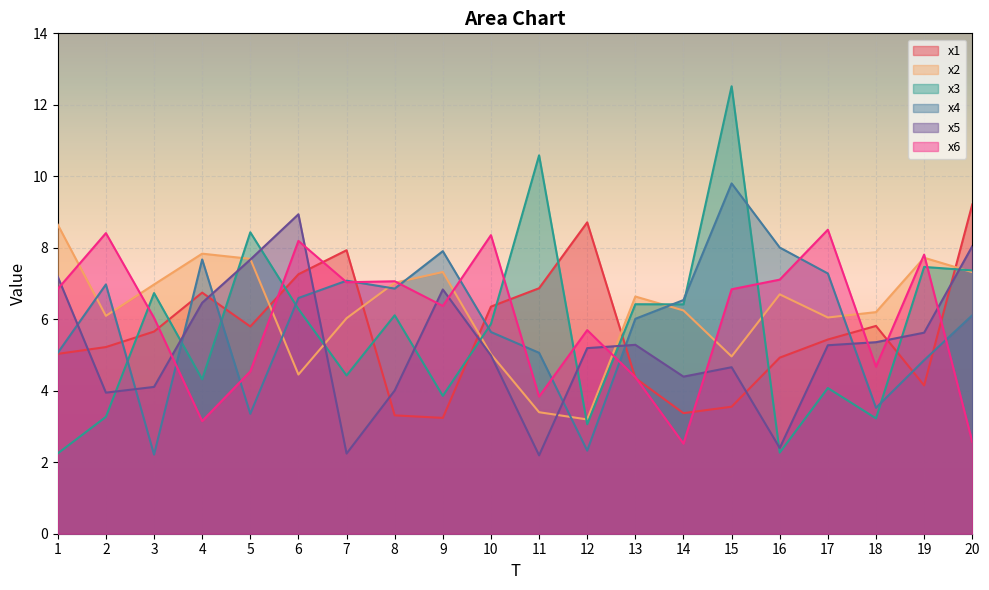

Is the value of x6 at 20 greater than the value of x3 at 17?

No